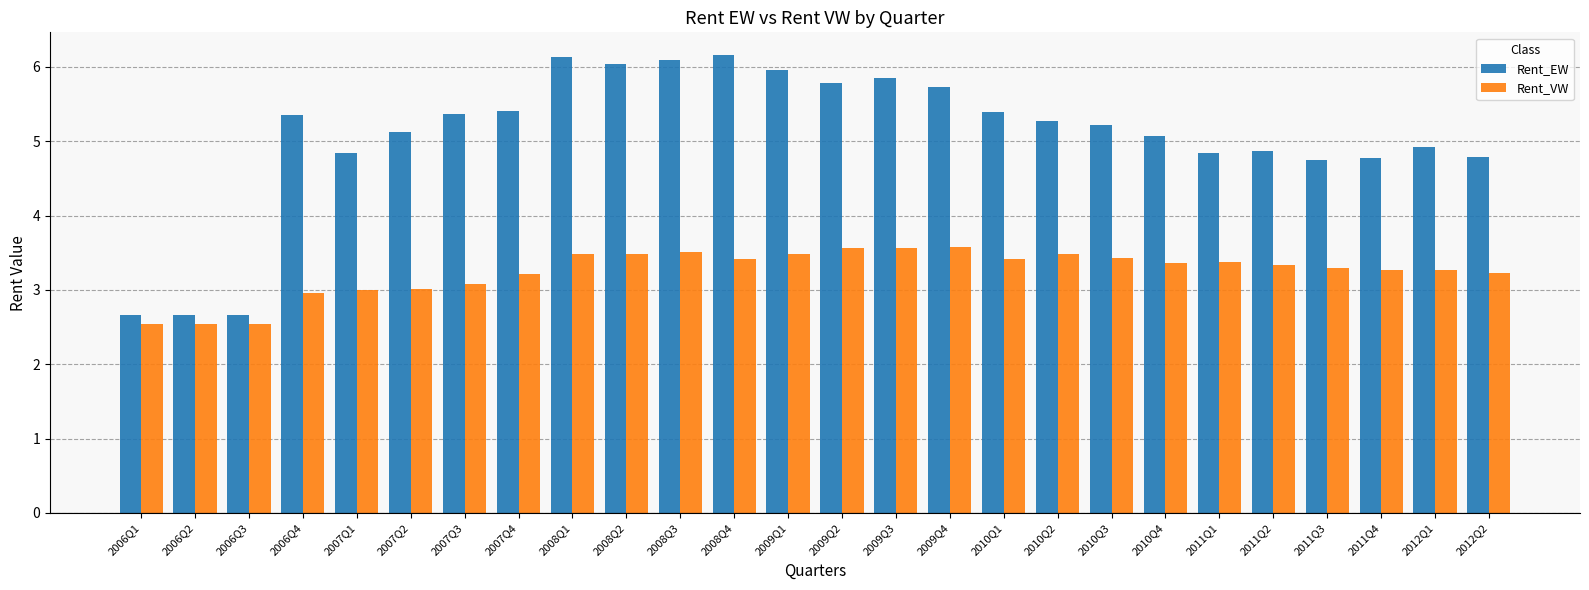

At which label does Rent_EW first exceed 5?

2006Q4